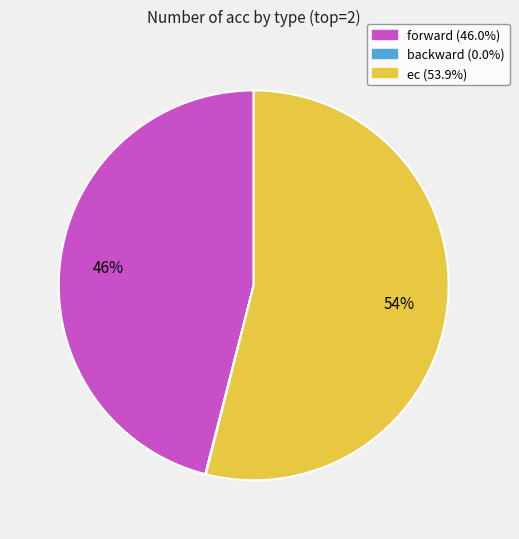

To the nearest percent, what percentage of the pie is ec?

54%